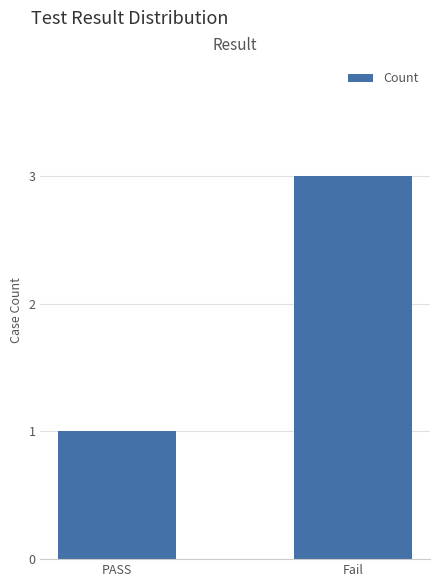

What is the ratio of the value at PASS to the value at Fail?

0.3